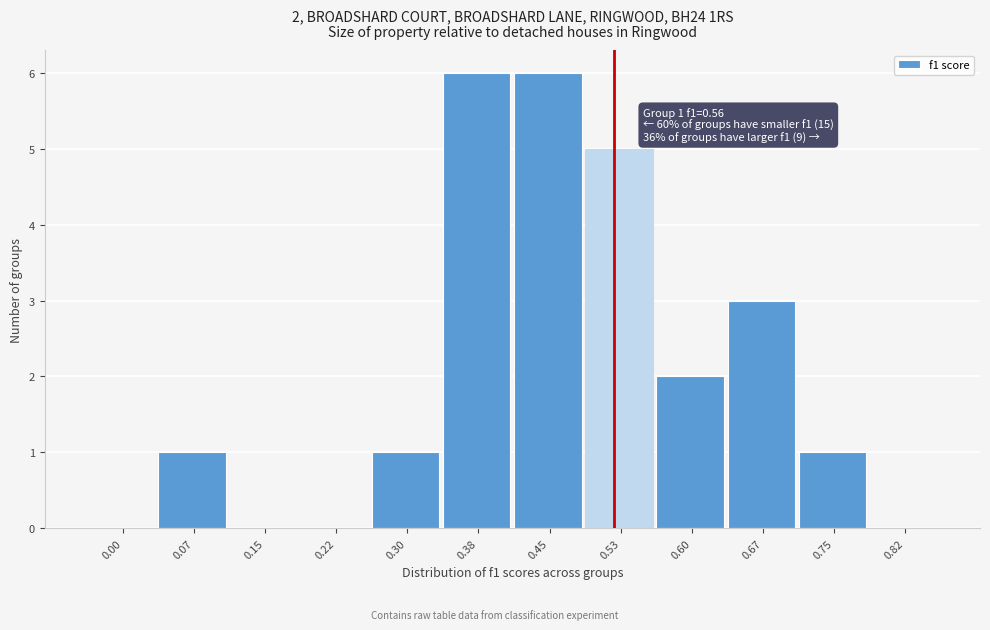

Reading left to right, what are all the values shown in this chart?

0.00=0	0.07=1	0.15=0	0.22=0	0.30=1	0.38=6	0.45=6	0.53=5	0.60=2	0.67=3	0.75=1	0.82=0